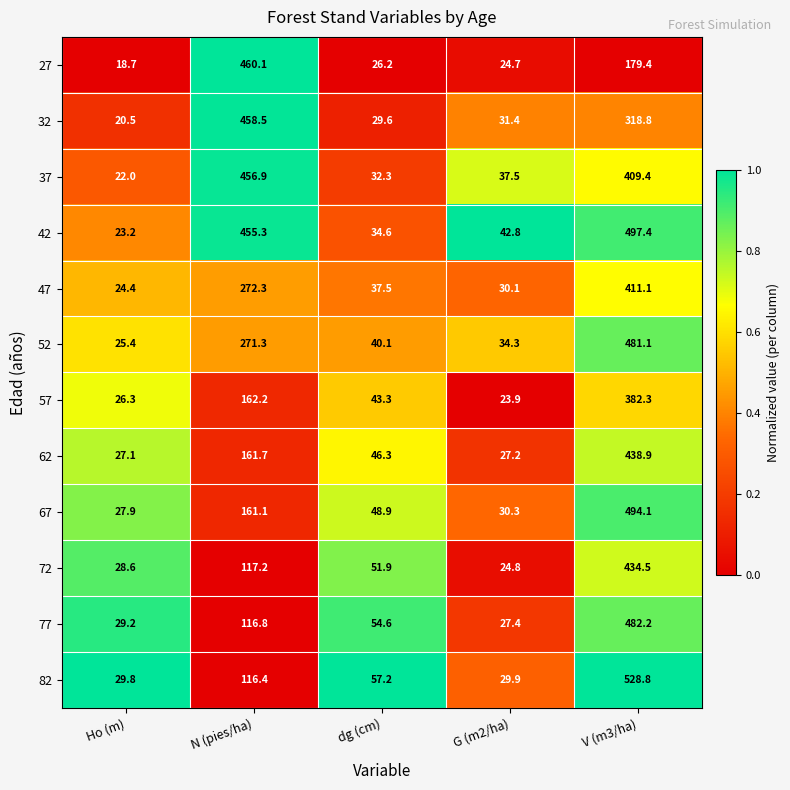

What is the spread (max minus min) of values at dg (cm)?

31.0